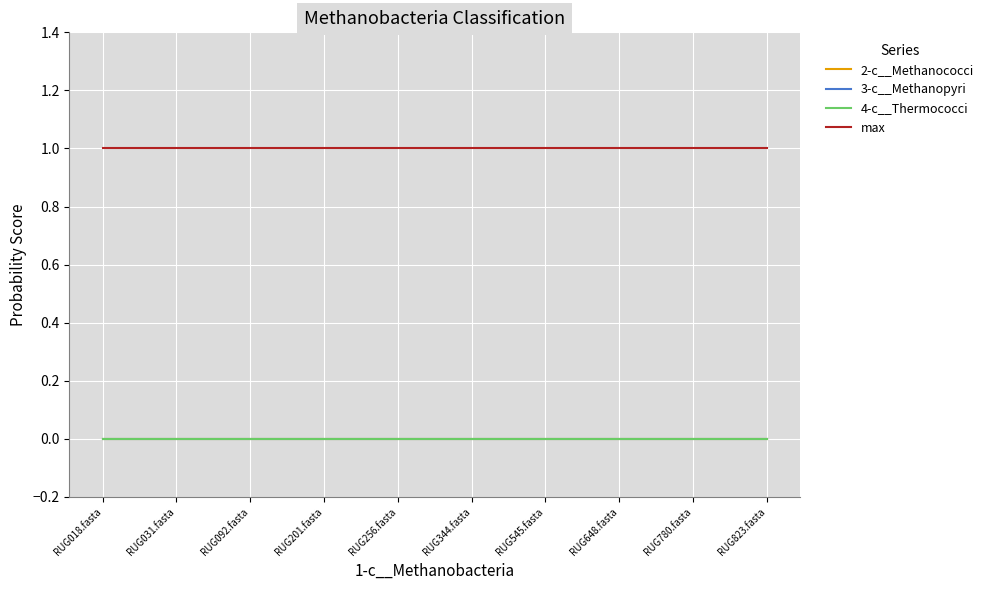

Does the chart display data point markers on the line(s)?

No